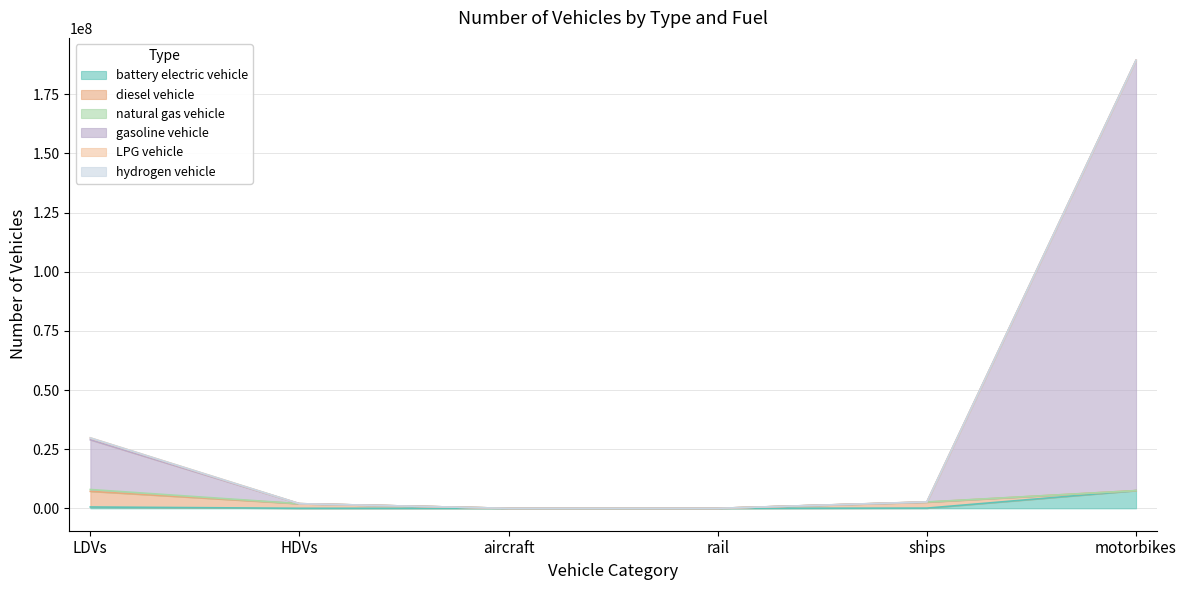

How many interior local peaks does the diesel vehicle series have?

1